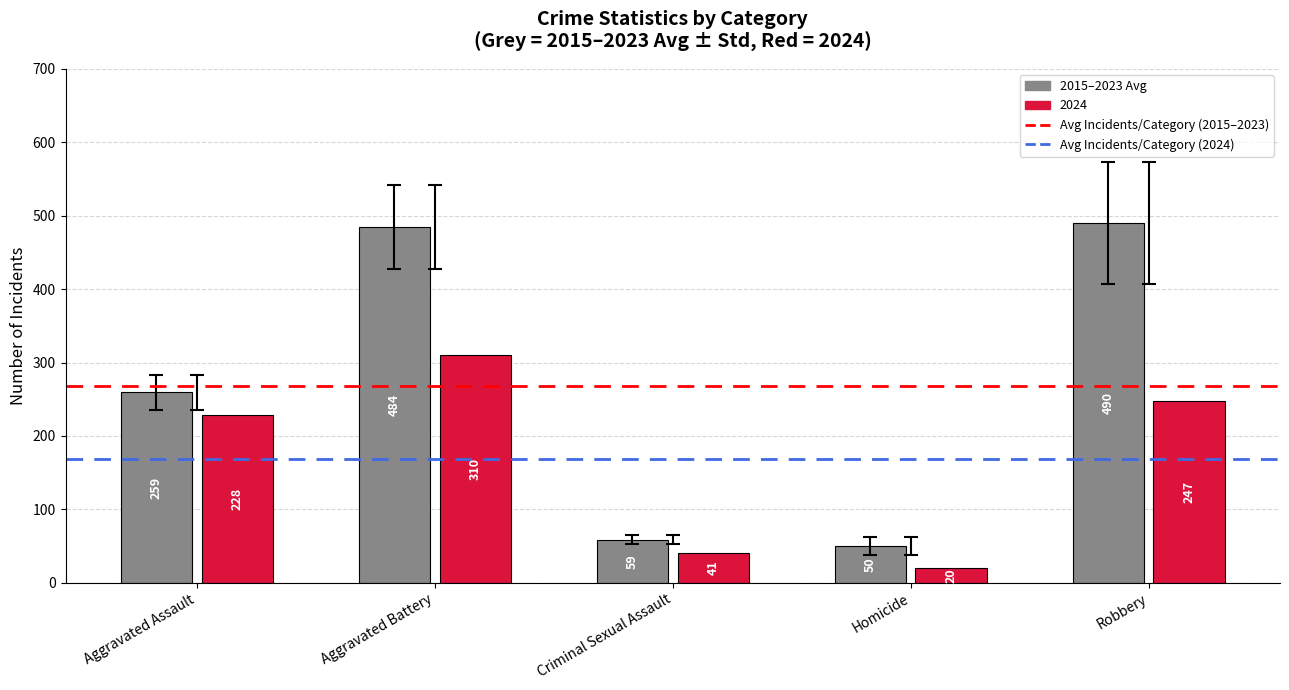

How many categories are shown in the chart?

5